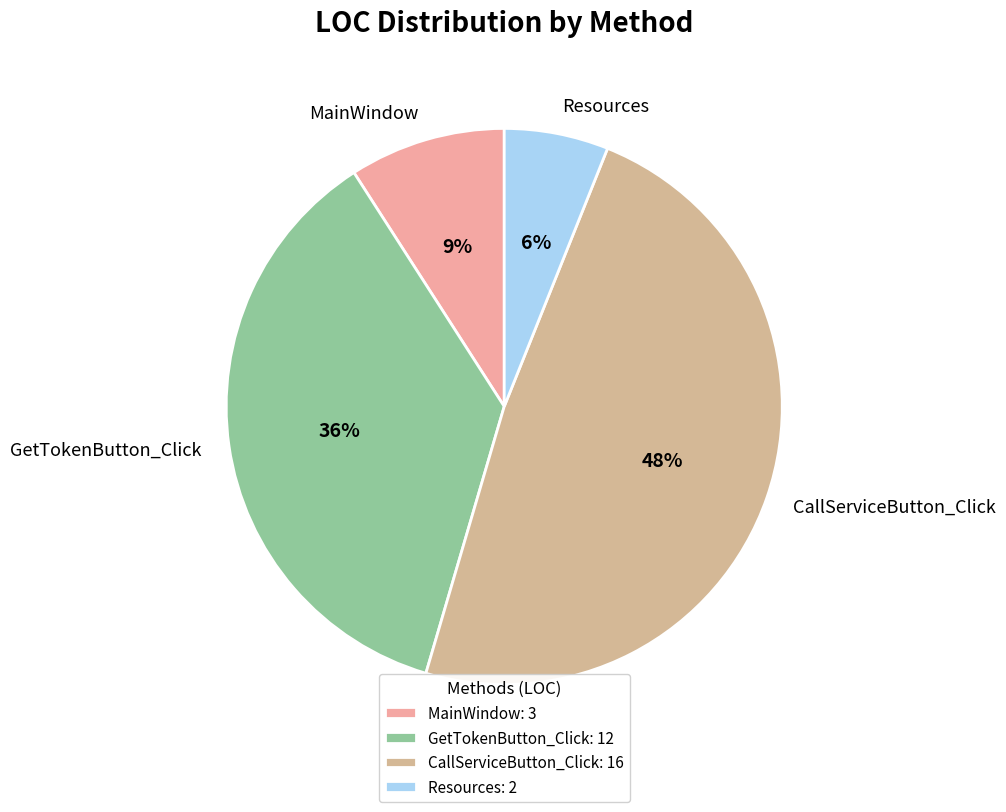

Is there a majority slice in this chart?

No